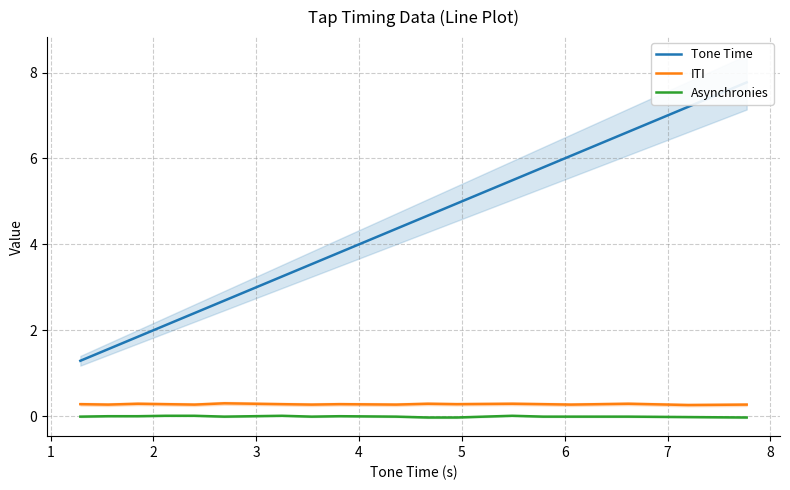

True or false: Asynchronies and ITI cross at least once.

False